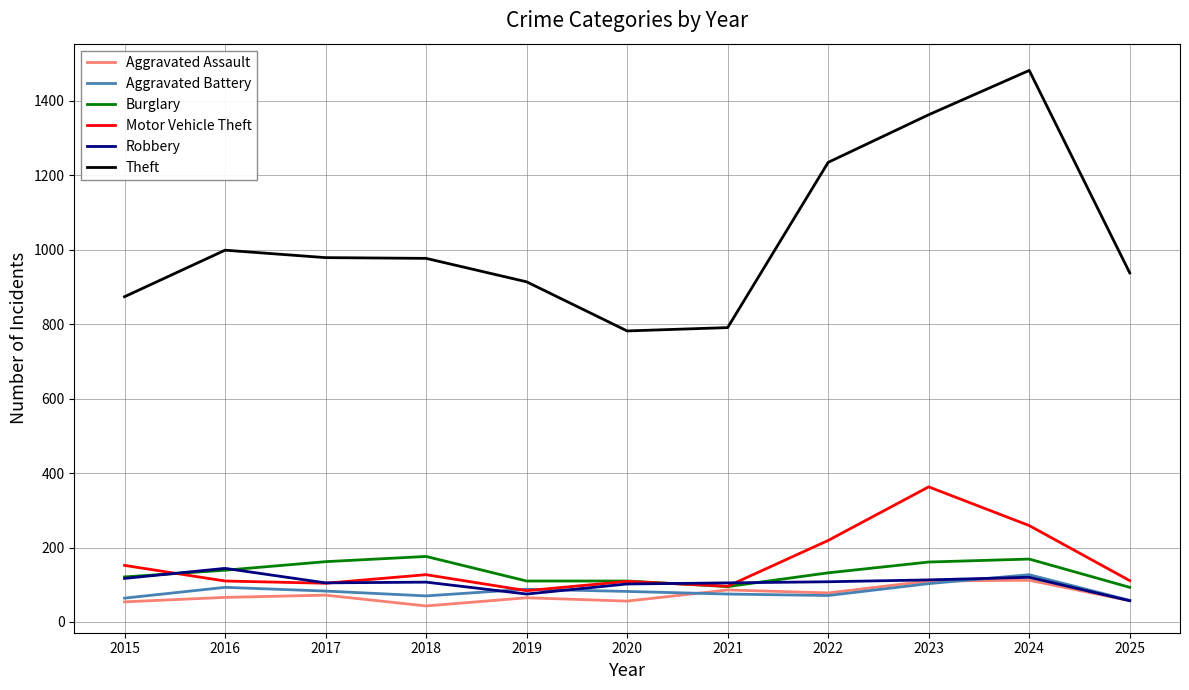

At which label does Aggravated Battery first exceed 82?

2016